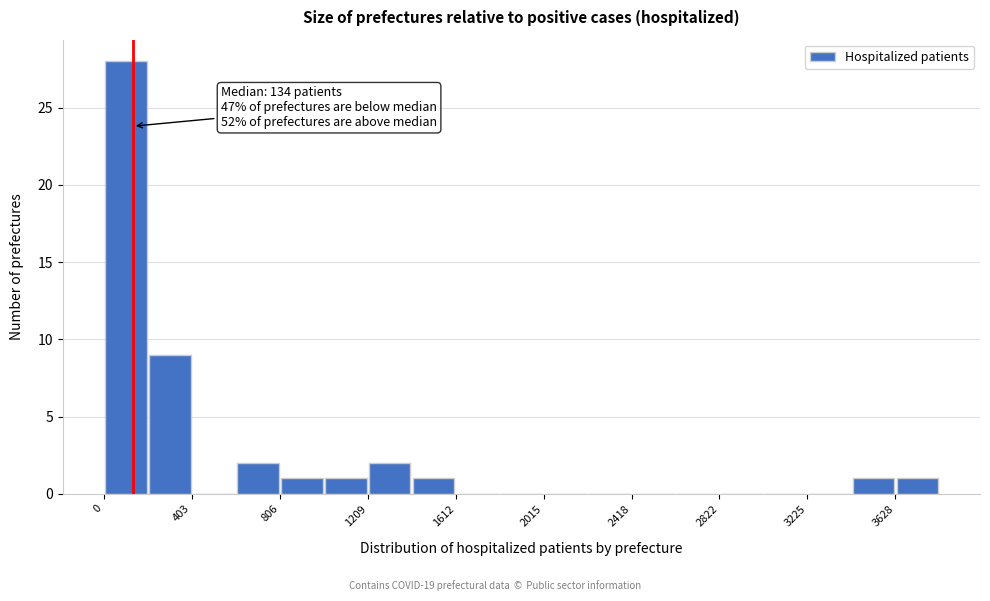

Which range on the x-axis has the tallest bar?

0 to 200